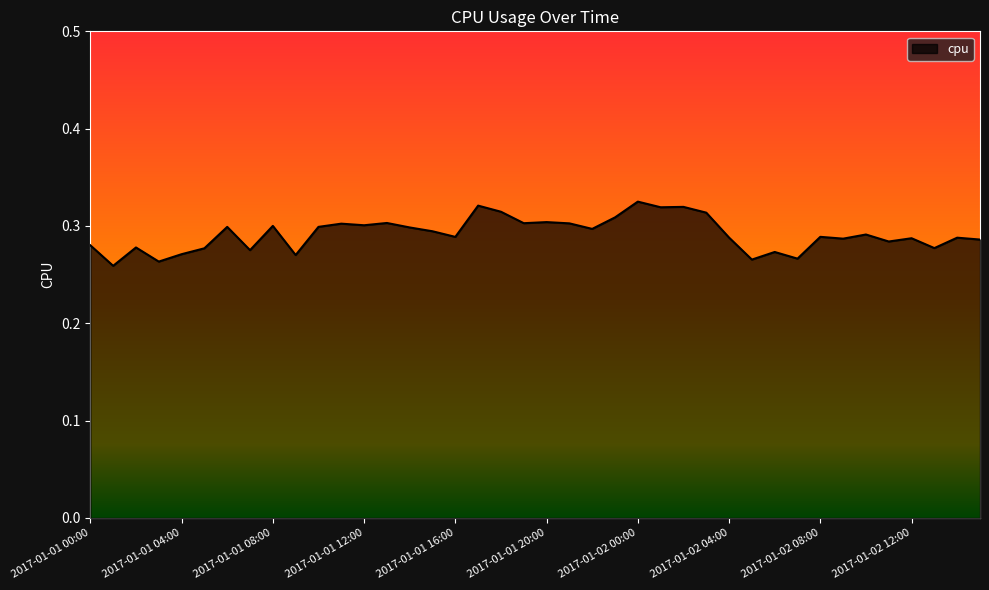

What is the difference between the maximum and second lowest values?

0.1